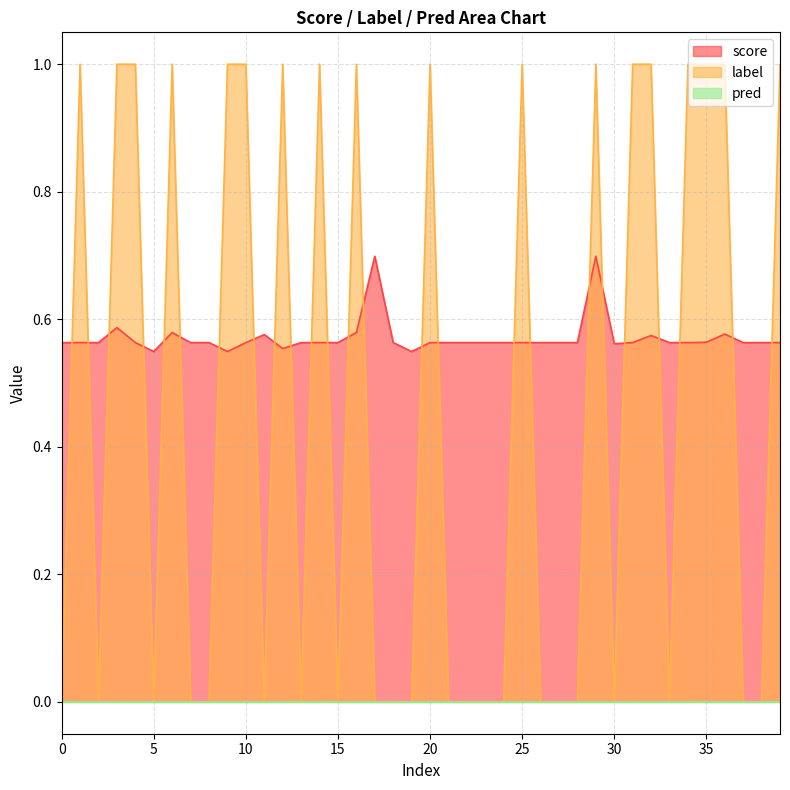

How many score values are between 0 and 1?

40